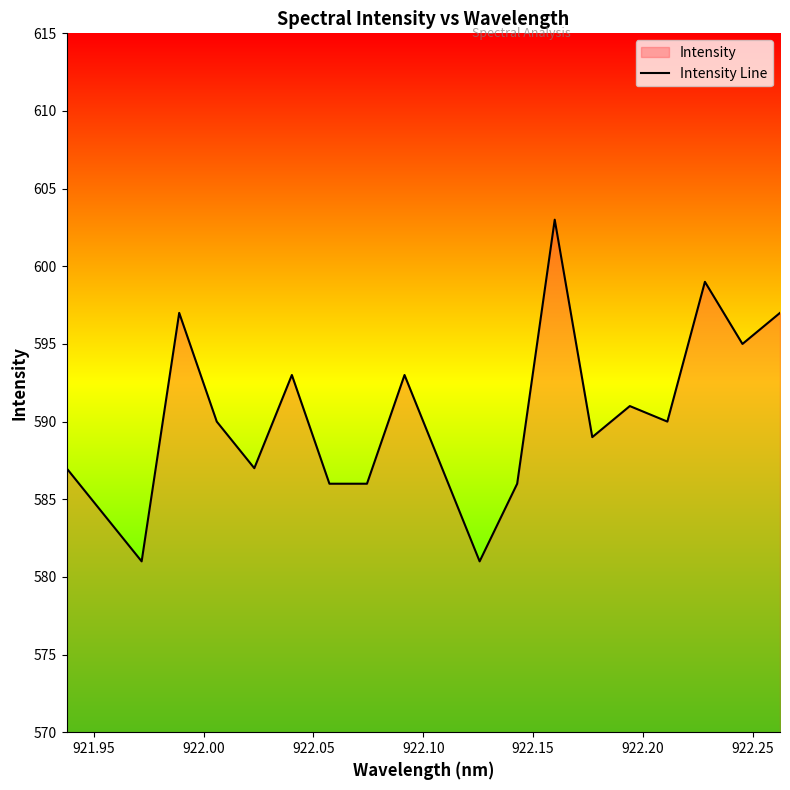

What is the maximum value shown in the chart?

603